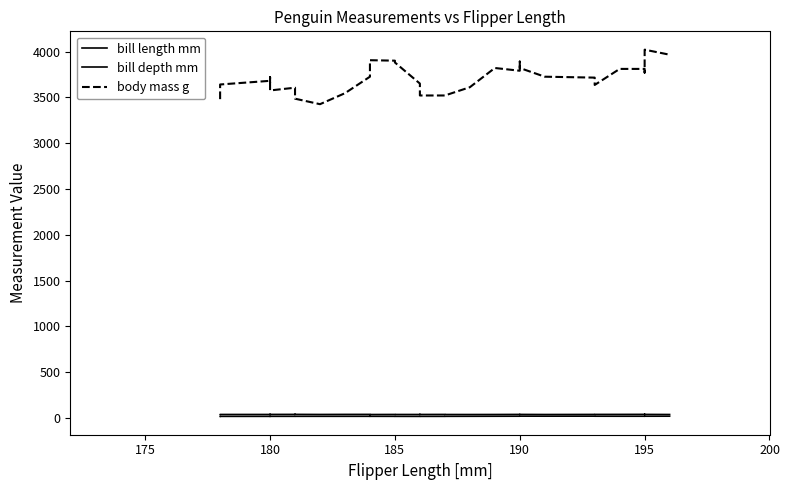

What is the value of the bill length mm point at the 29th from the left?

38.9